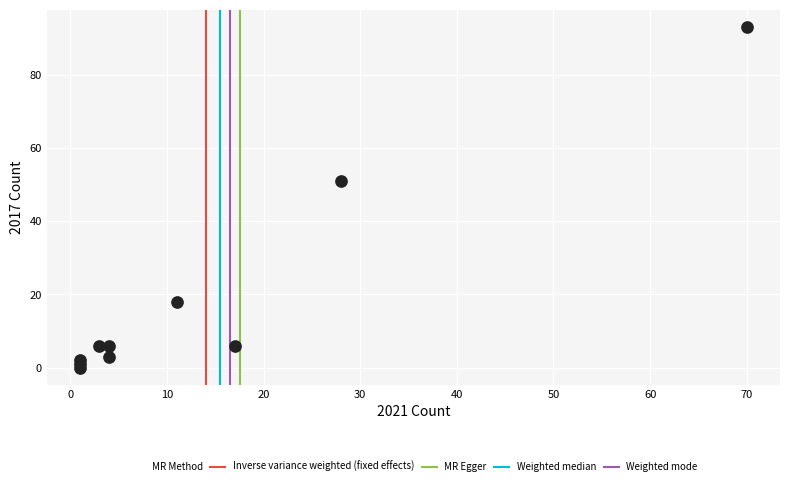

What Y value in the scatter plot is closest to 46?

51